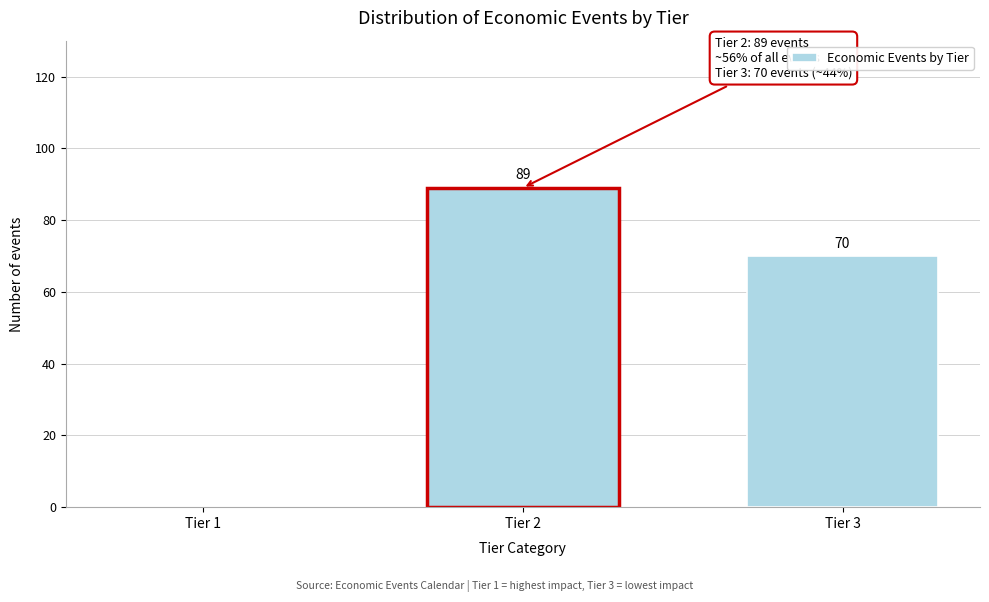

Reading left to right, extract all data points from this chart.

Tier 1=0	Tier 2=89	Tier 3=70